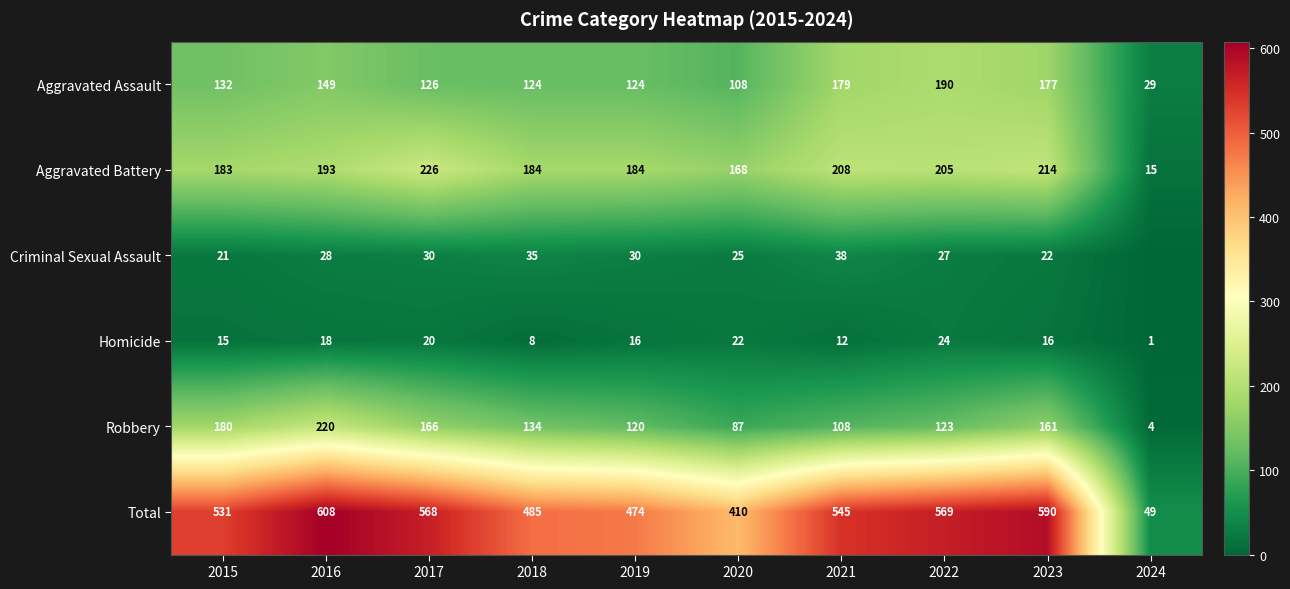

Is the value of Aggravated Assault at 2022 greater than the value of Total at 2023?

No